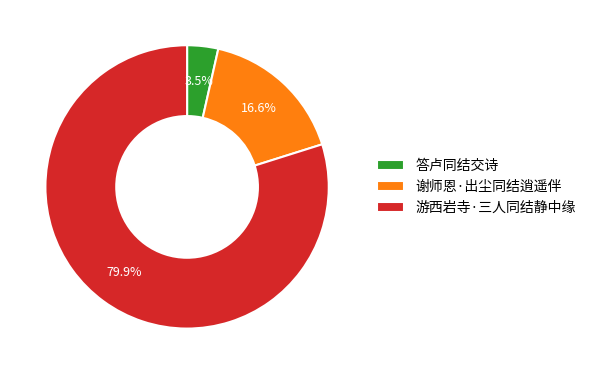

Which slice is the largest?

游西岩寺·三人同结静中缘